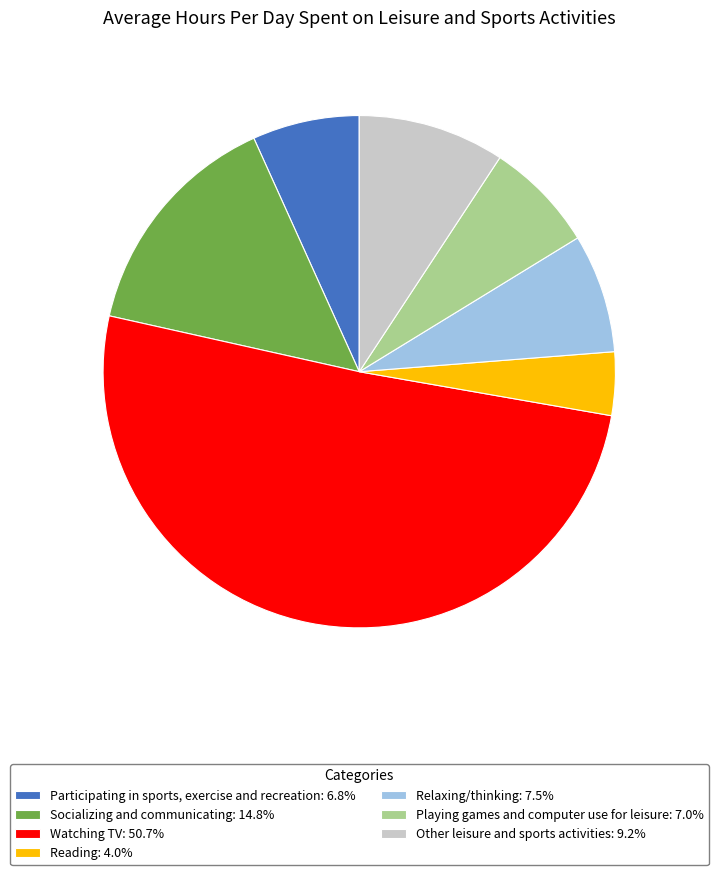

Is there any slice that represents more than half of the pie?

Yes